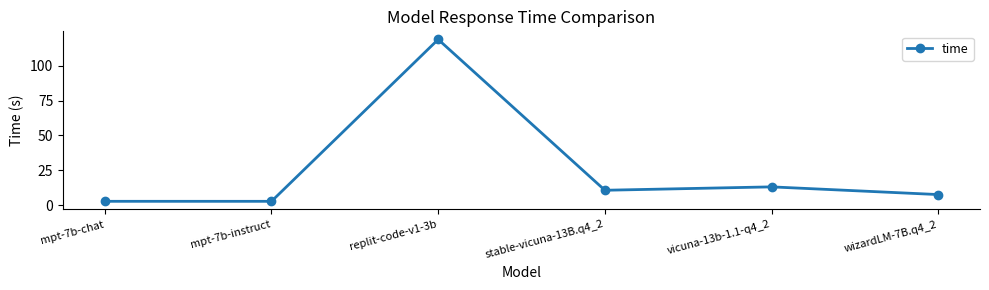

At which category does the data reach its first local peak?

replit-code-v1-3b